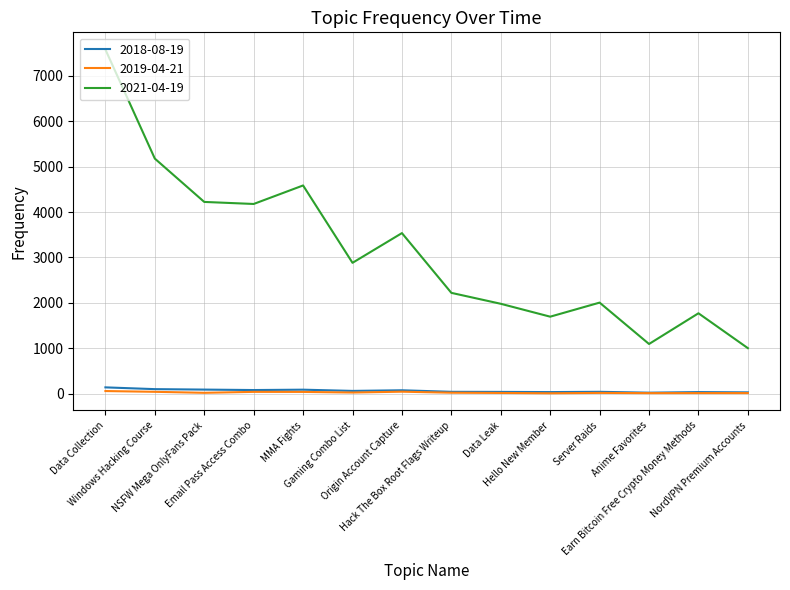

What is the maximum value shown in the chart?

7582